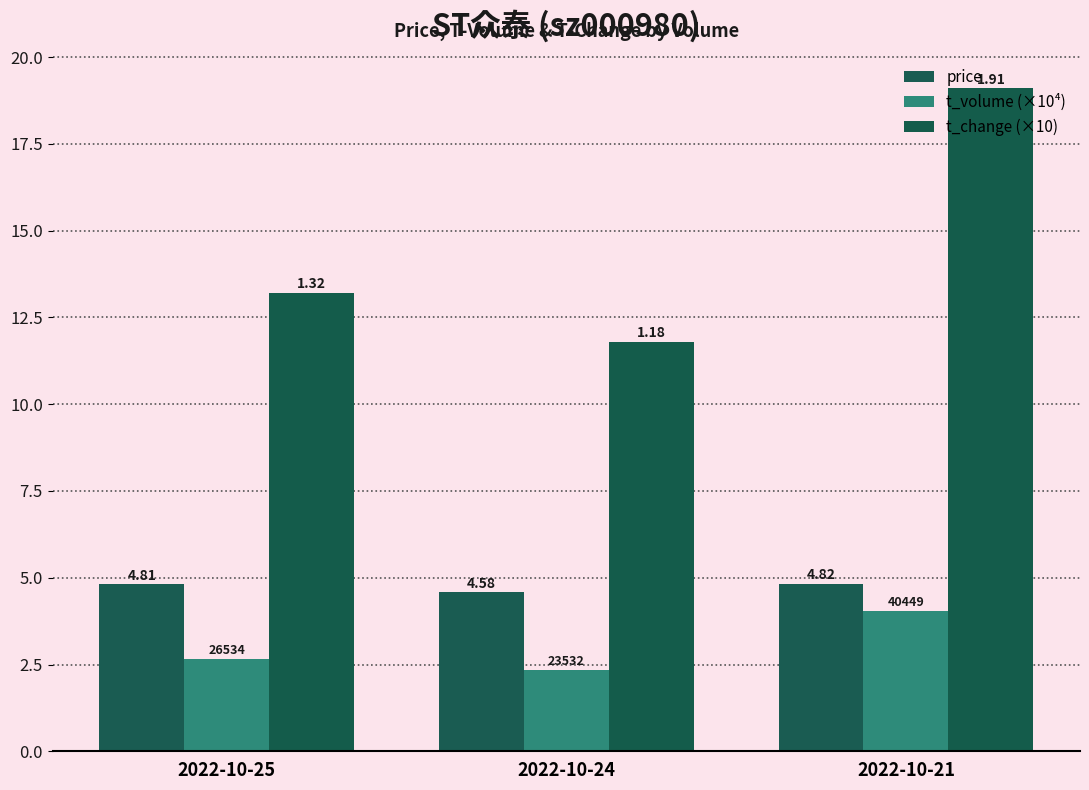

Are the bars grouped side by side (vs. stacked)?

Yes